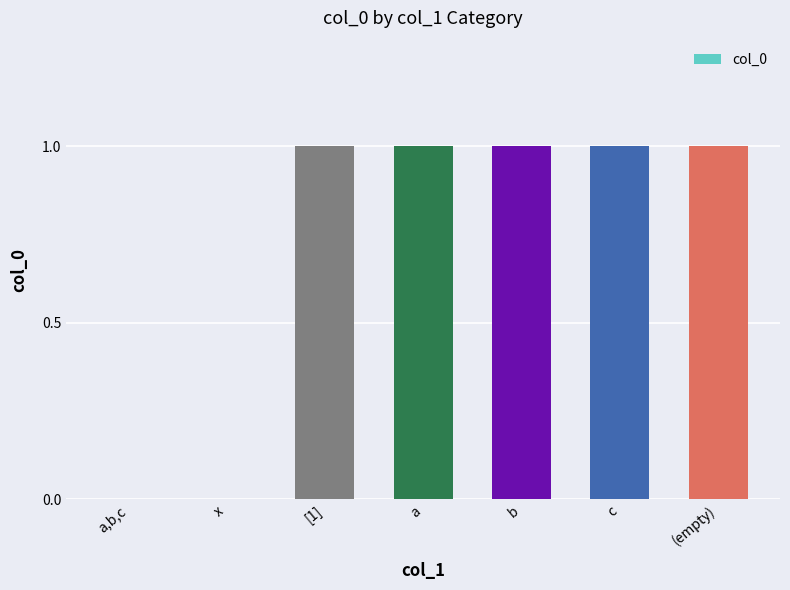

The chart shows a value of 0 at a,b,c. True or false?

True